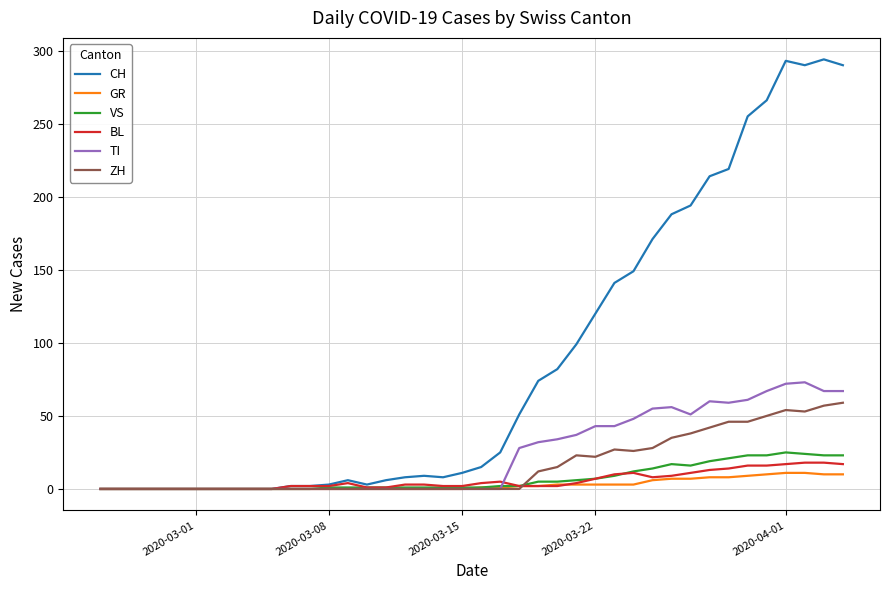

What is the highest value of the CH series?

294